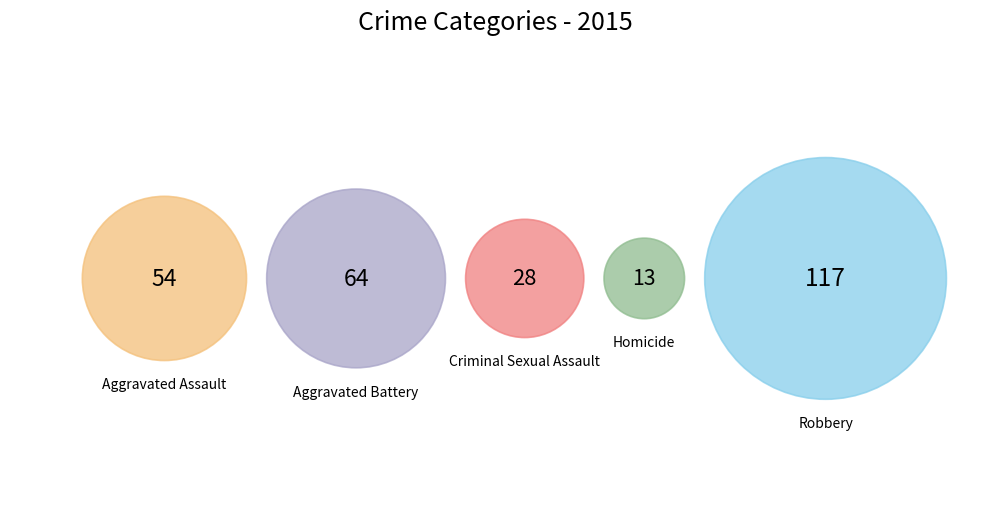

Approximately how many times larger is the value at Aggravated Battery compared to Robbery?

0.5